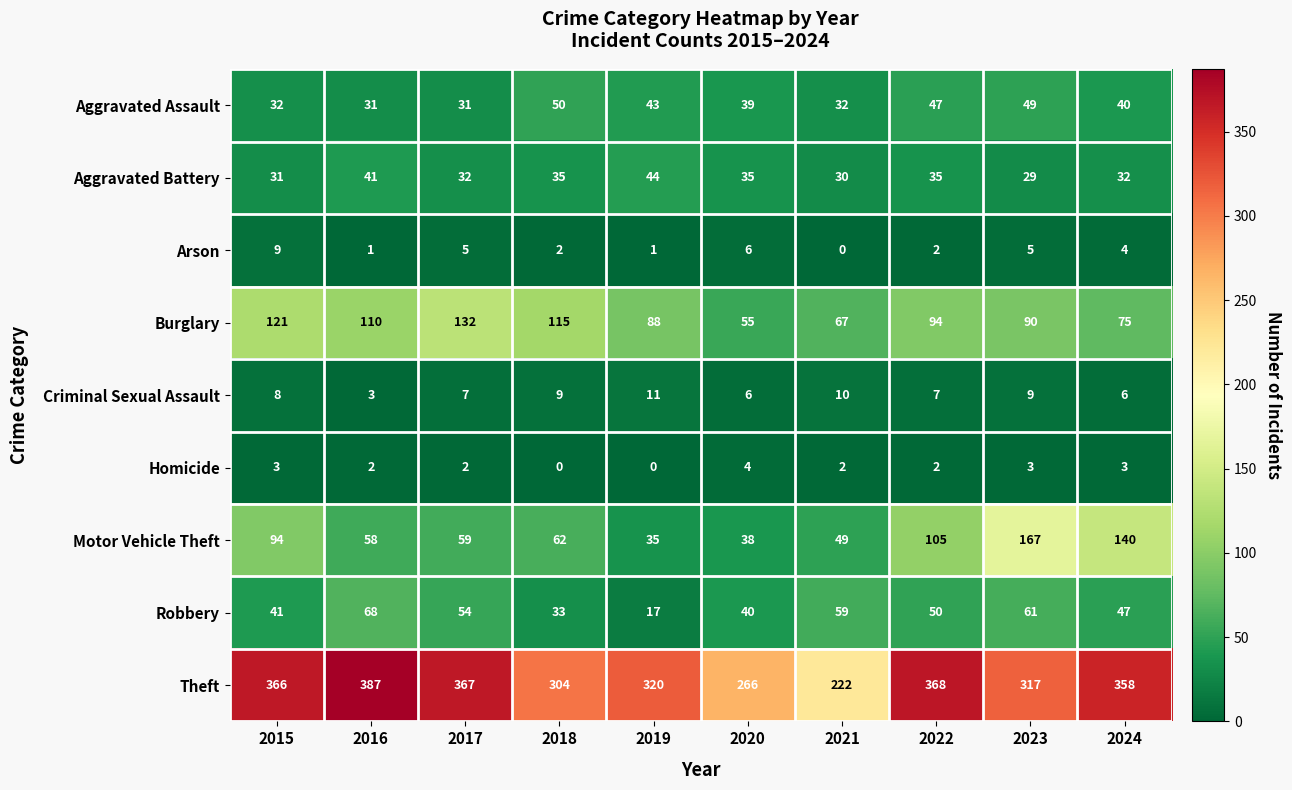

At how many categories does at least one series exceed 196?

10